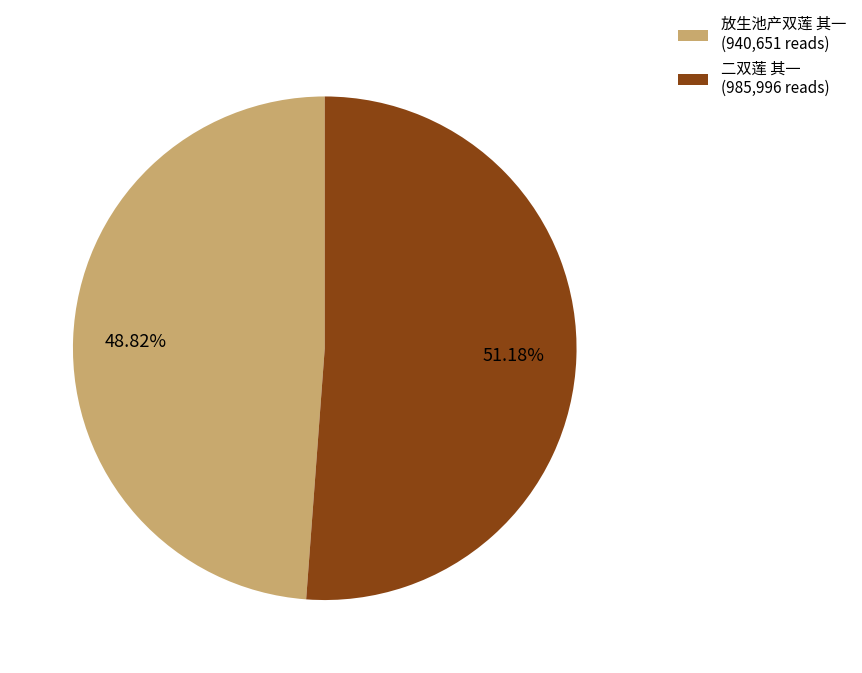

To the nearest percent, what portion does 二双莲 其一 represent?

51%